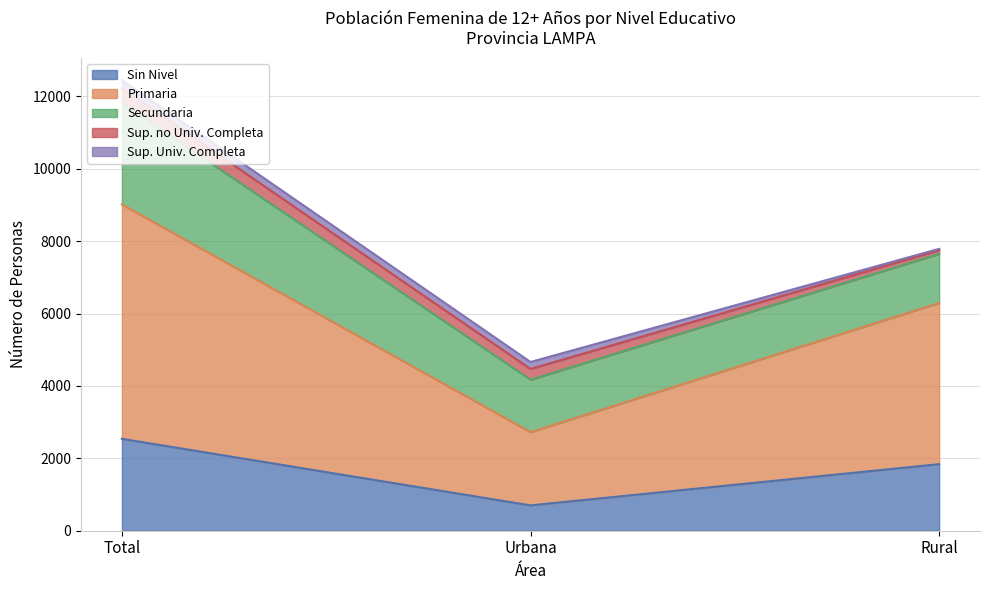

What is the highest value of the Sin Nivel series?

2539